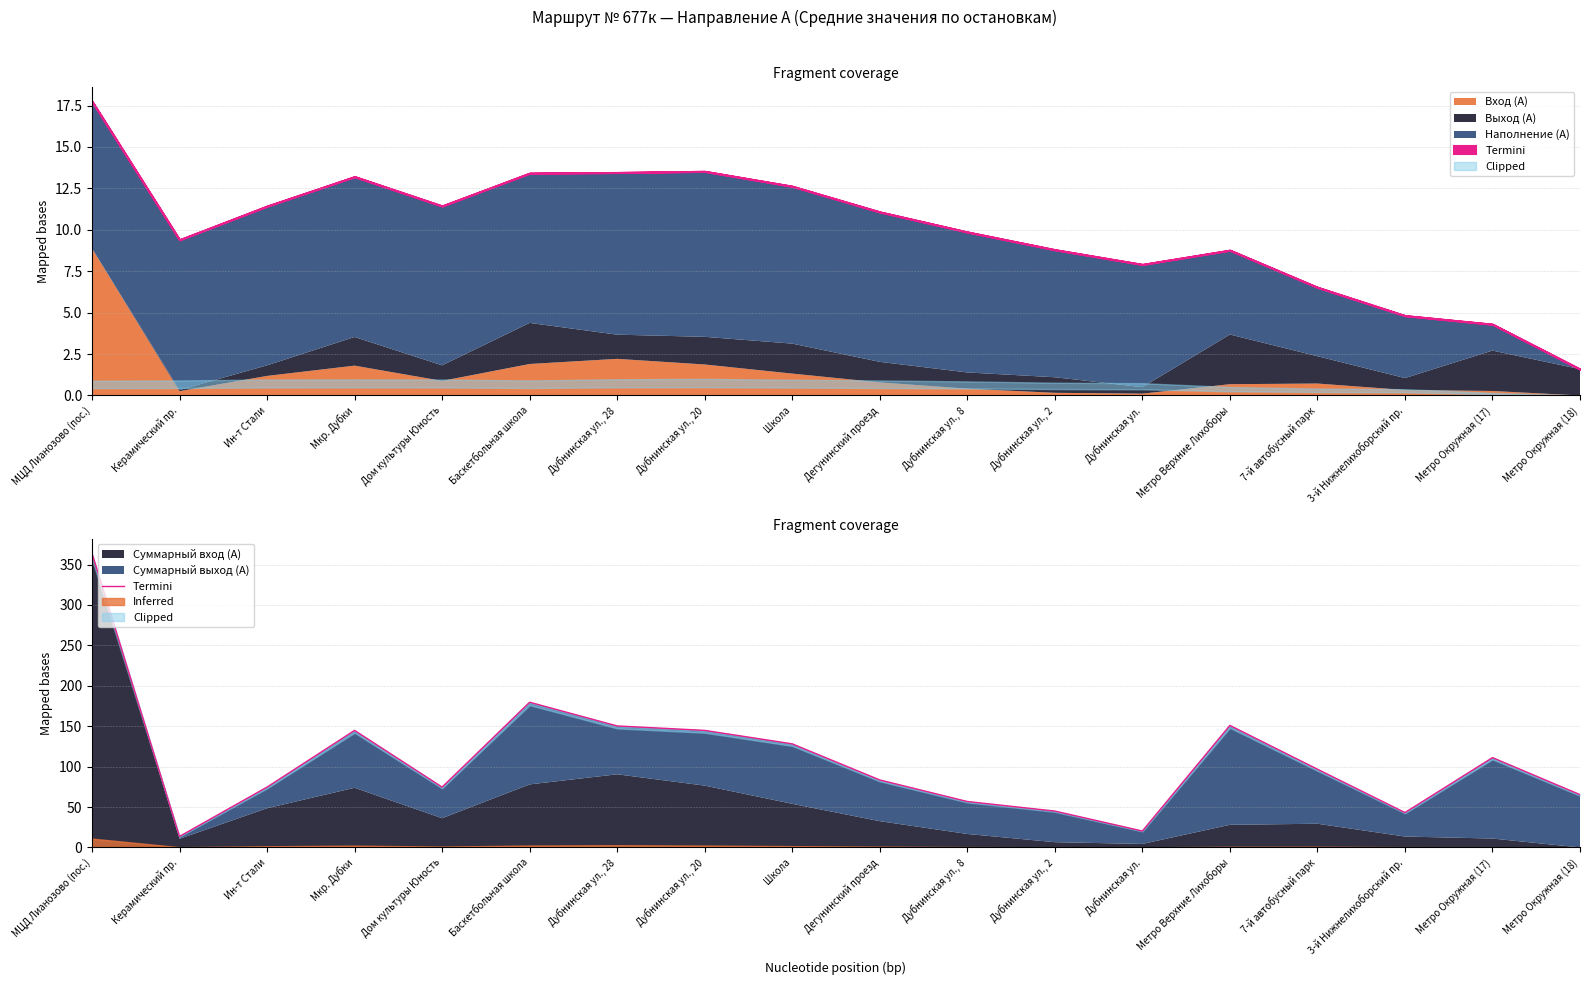

What is the label of the 6th point from the right?

Дубнинская ул.